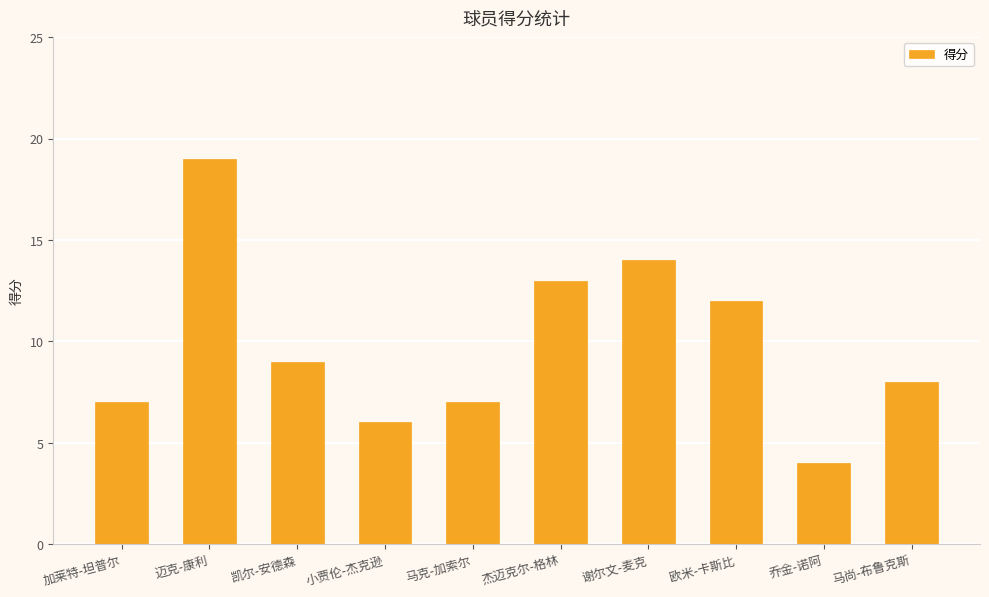

Reading left to right, extract all data points from this chart.

加莱特-坦普尔=7	迈克-康利=19	凯尔-安德森=9	小贾伦-杰克逊=6	马克-加索尔=7	杰迈克尔-格林=13	谢尔文-麦克=14	欧米-卡斯比=12	乔金-诺阿=4	马尚-布鲁克斯=8